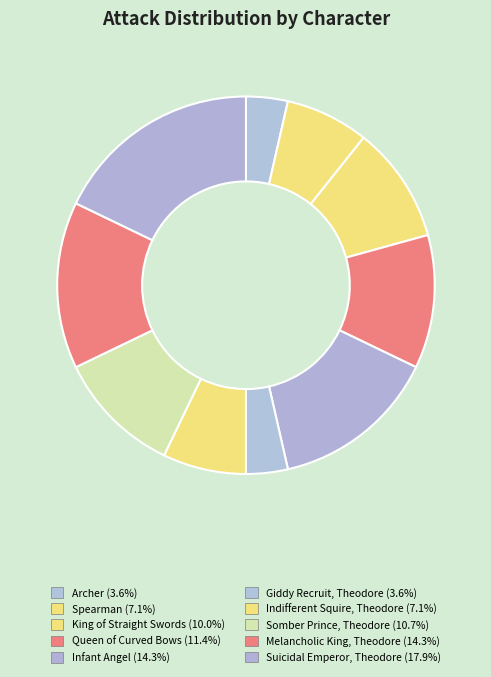

The Giddy Recruit, Theodore slice represents 15% of the pie. True or false?

False